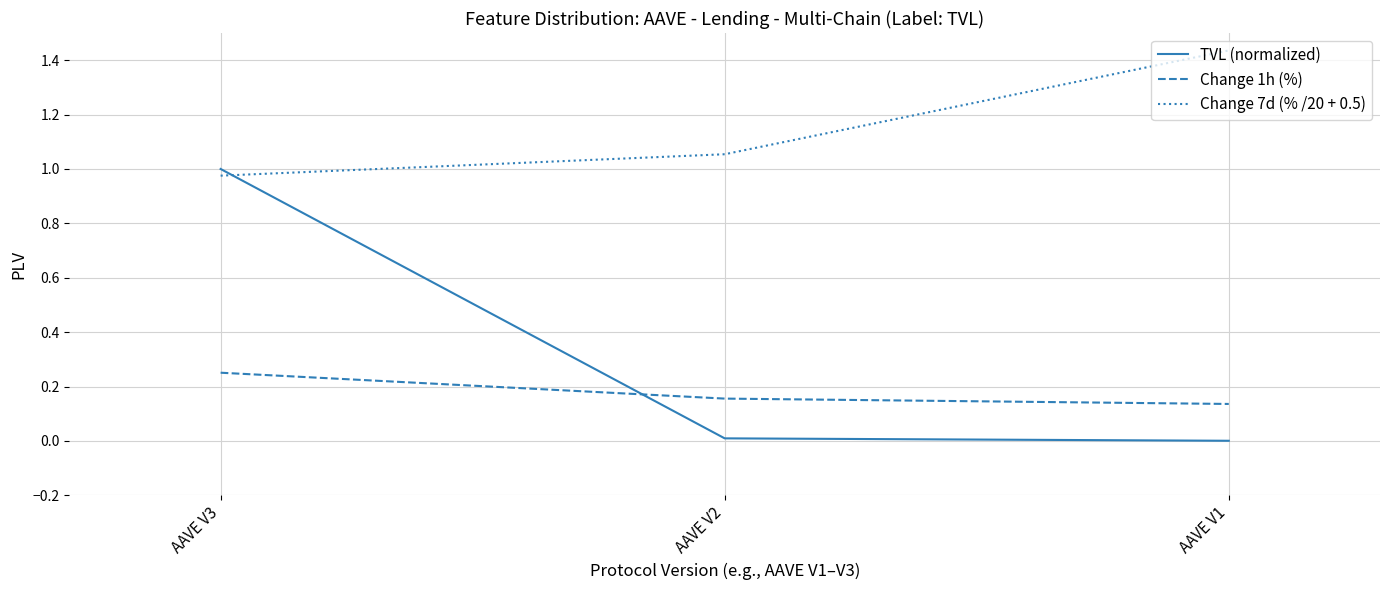

List the series in order of their overall mean, lowest first.

Change 1h (%), TVL (normalized), Change 7d (% /20 + 0.5)